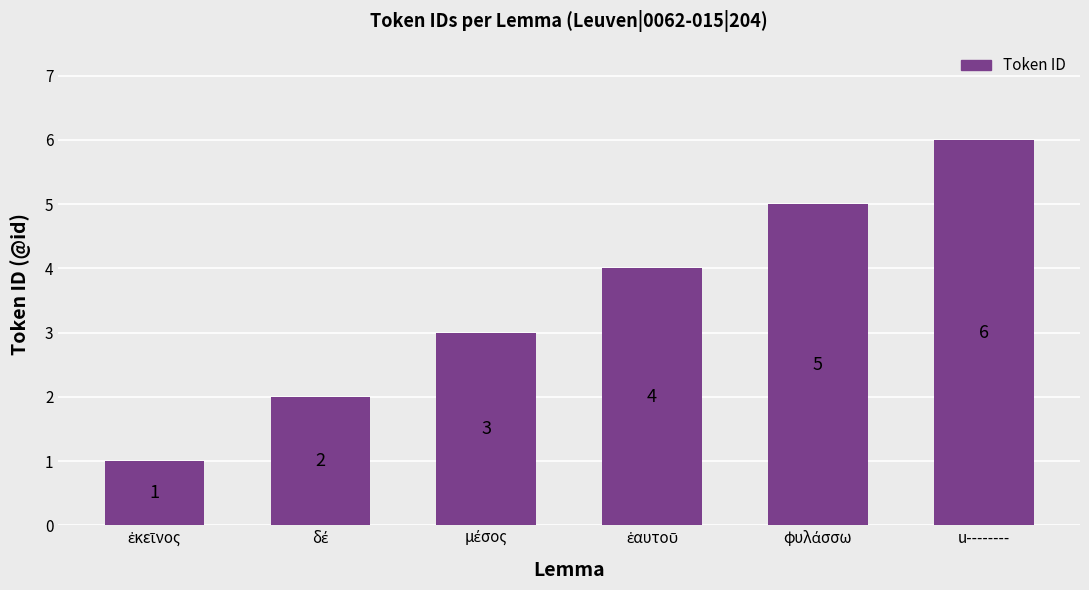

How many values are between 2 and 5?

4